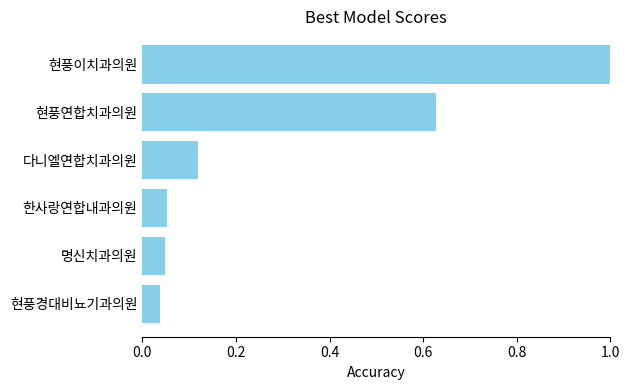

Between 다니엘연합치과의원 and 명신치과의원, which is larger?

다니엘연합치과의원